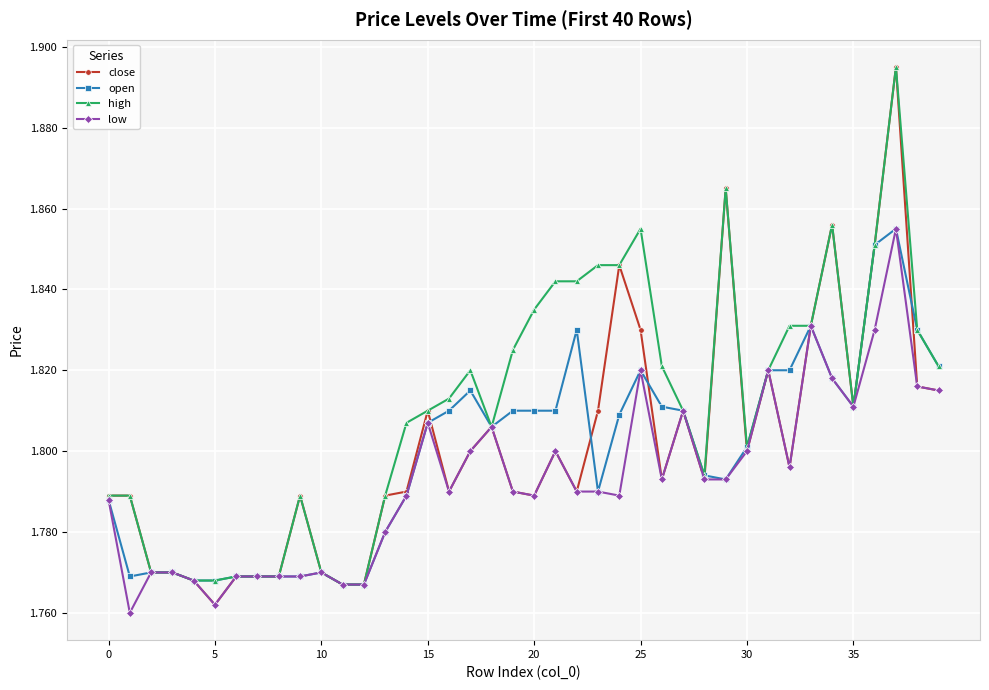

True or false: low has more than 1 points higher than both neighbors.

True